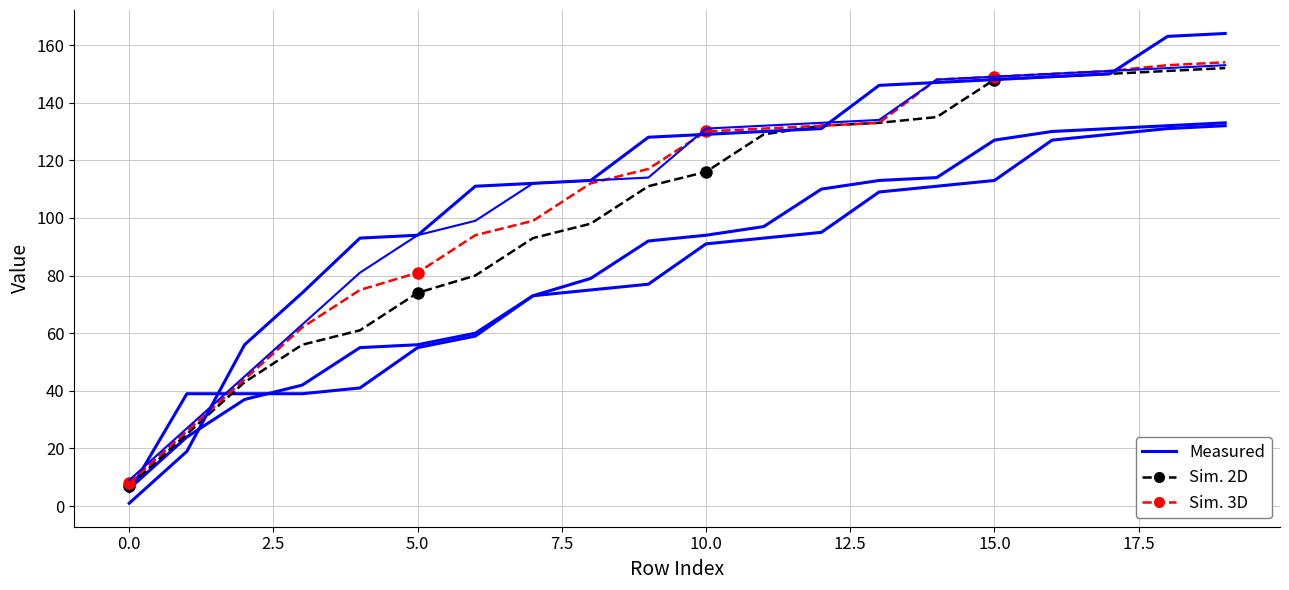

Which label corresponds to the largest value in the chart?

19